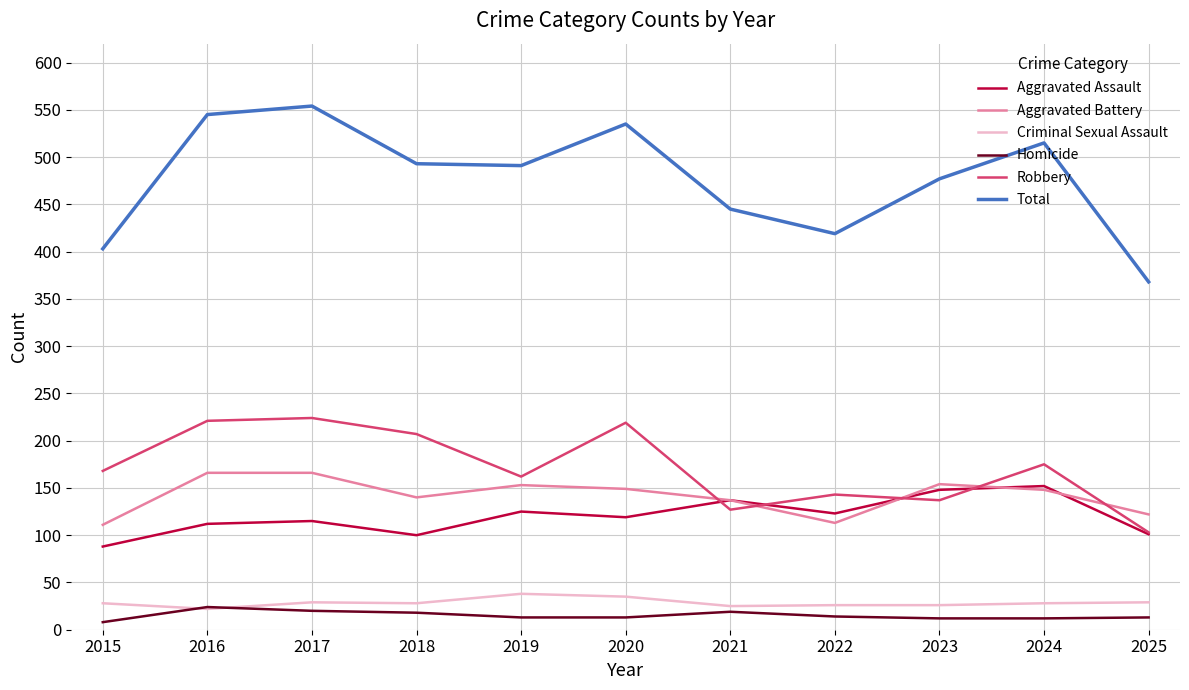

Where is Total nearest to the value 461?

2021